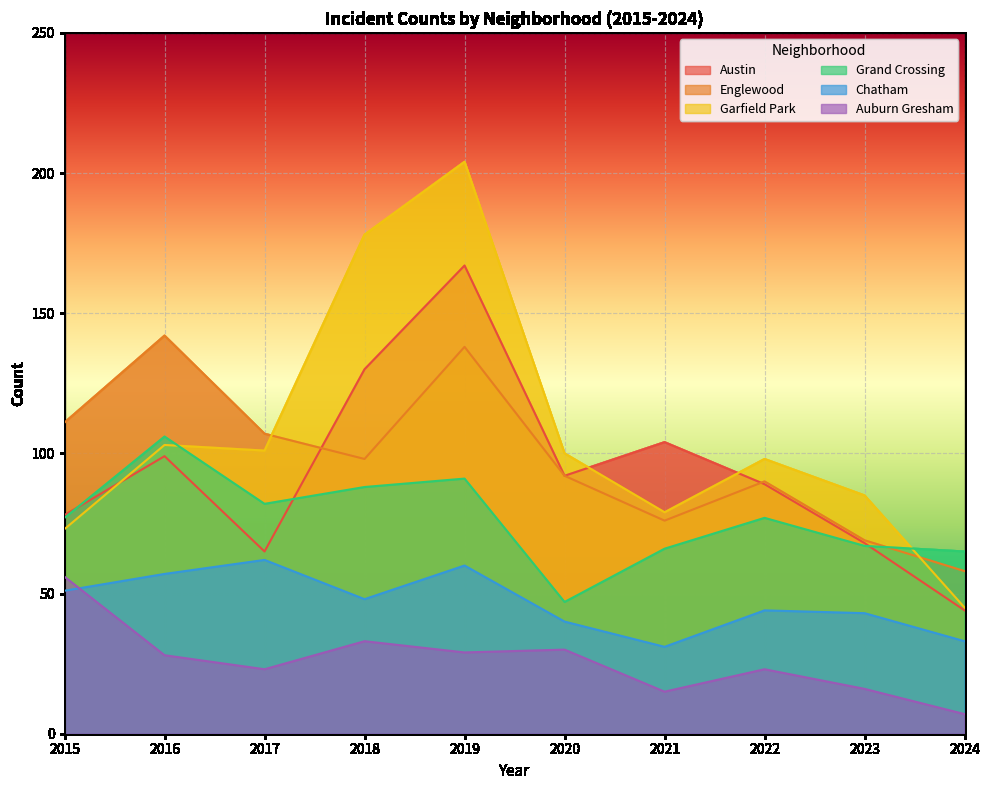

Is the value of Grand Crossing at 2024 greater than the value of Garfield Park at 2022?

No